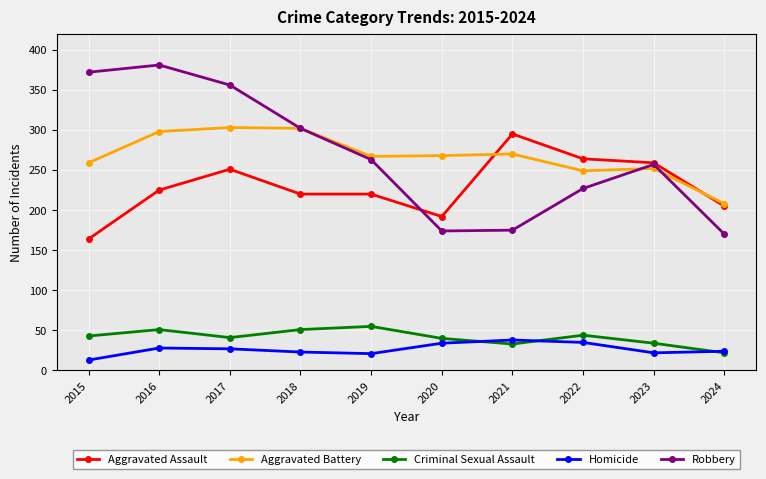

True or false: Aggravated Battery and Homicide intersect in this chart.

False